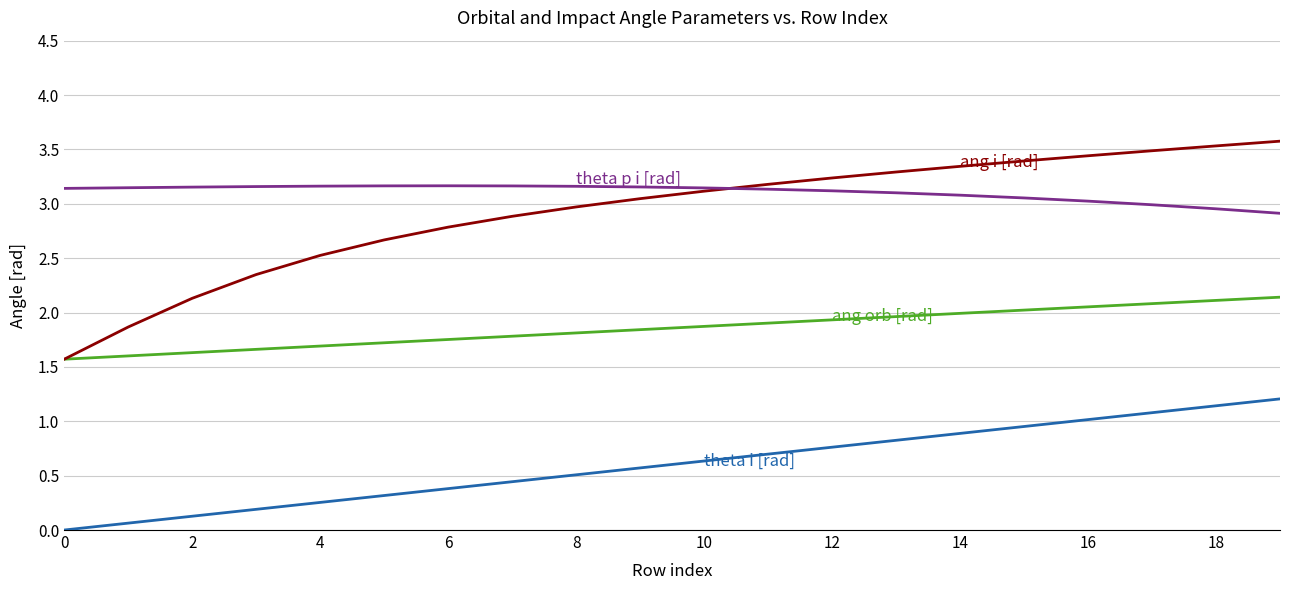

What is the greatest value displayed?

3.6